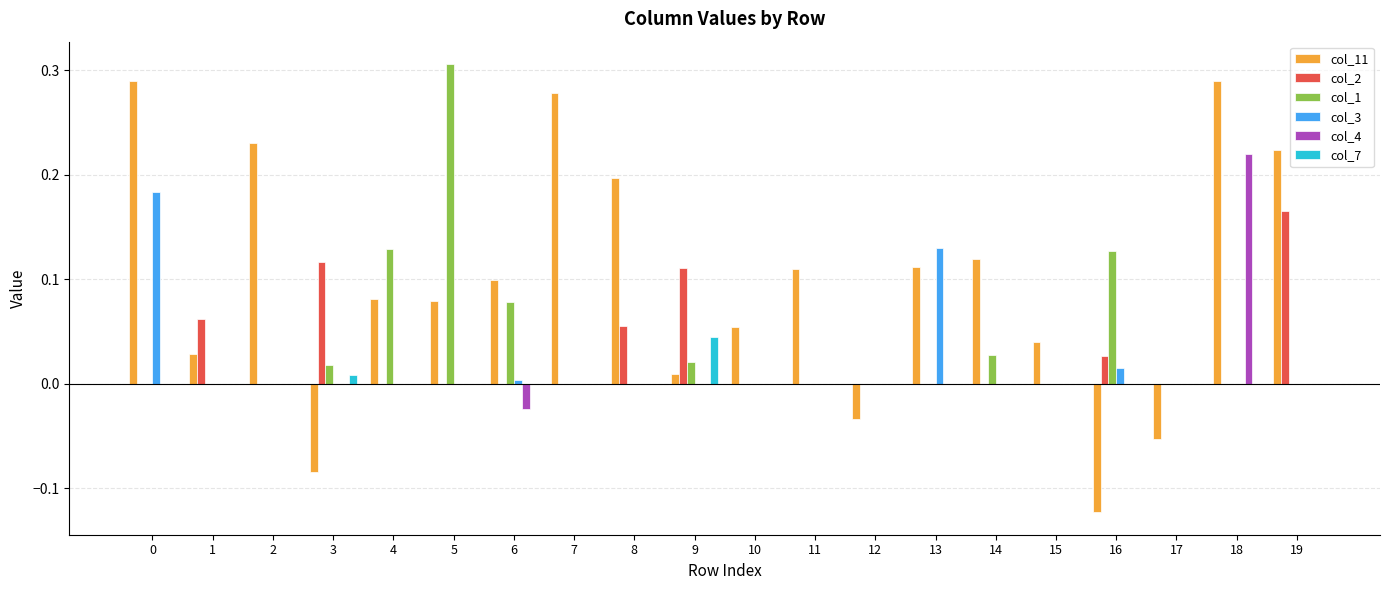

Is the value of col_4 at 16 greater than the value of col_11 at 11?

No